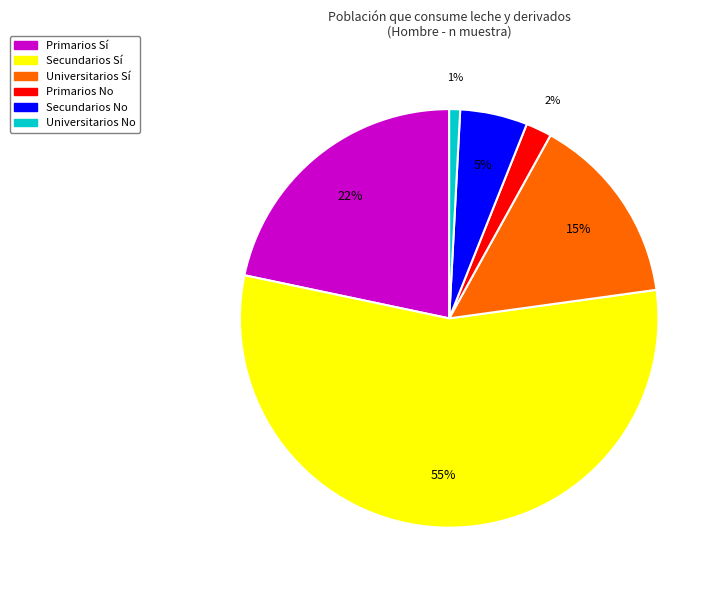

Is there any slice that represents more than half of the pie?

Yes